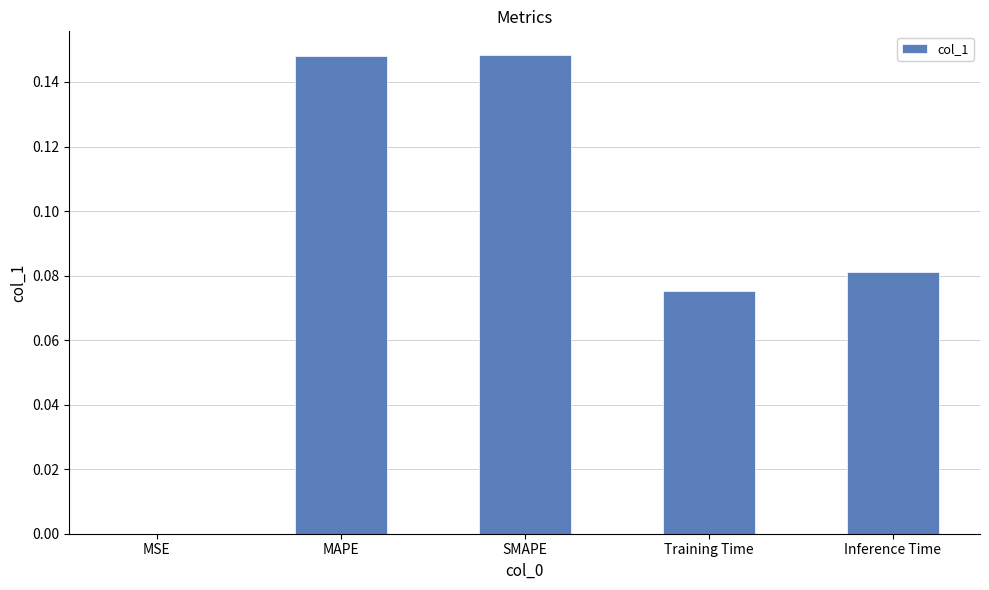

True or false: the data shows 0.0 at MSE.

True